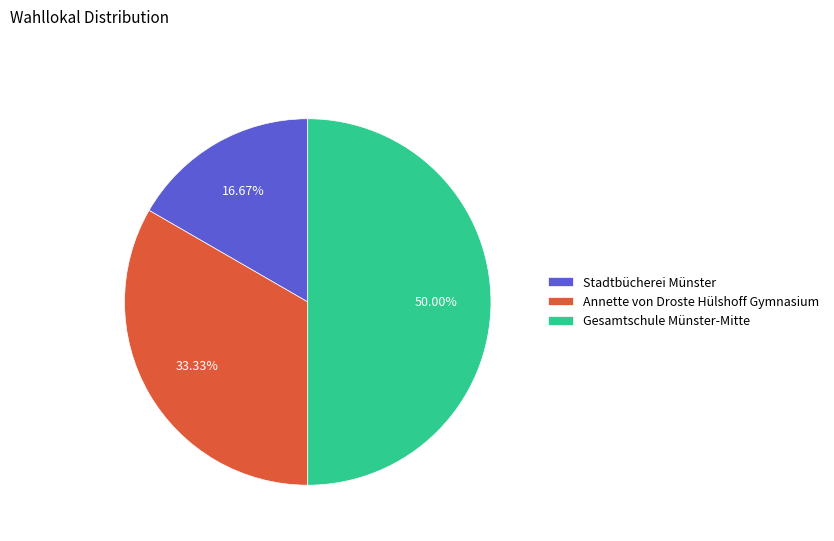

What percentage is the Stadtbücherei Münster slice, to the nearest percent?

17%